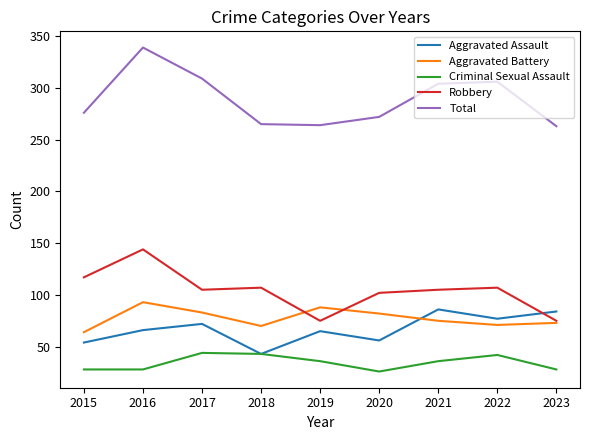

Rank the series at 2015 from lowest to highest value.

Criminal Sexual Assault, Aggravated Assault, Aggravated Battery, Robbery, Total